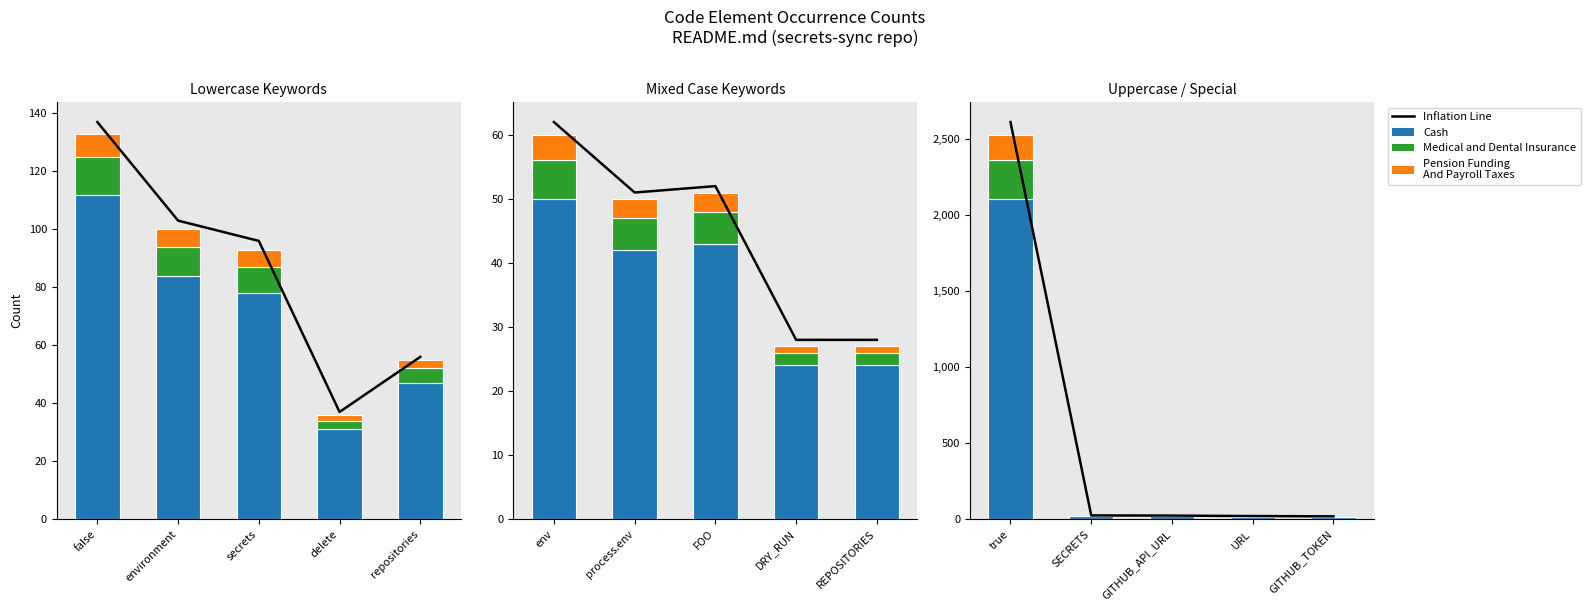

What is the label of the 1st bar from the left?

false